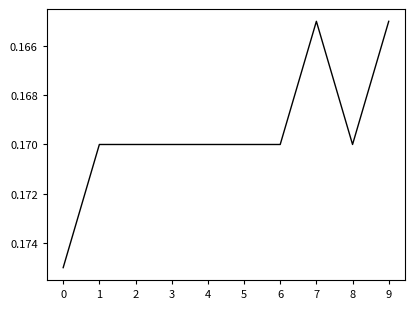

Between 7 and 3, which is larger?

3